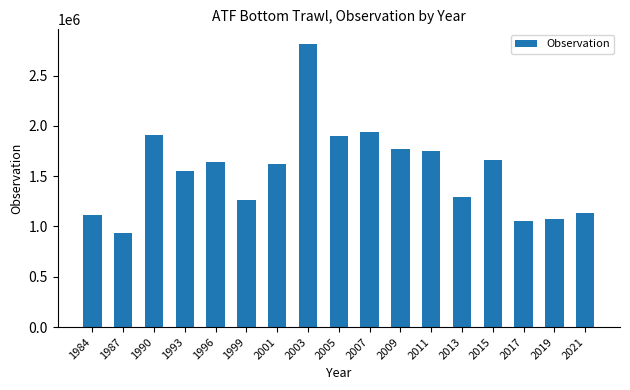

What is the value of the 15th bar from the left?

1053694.6